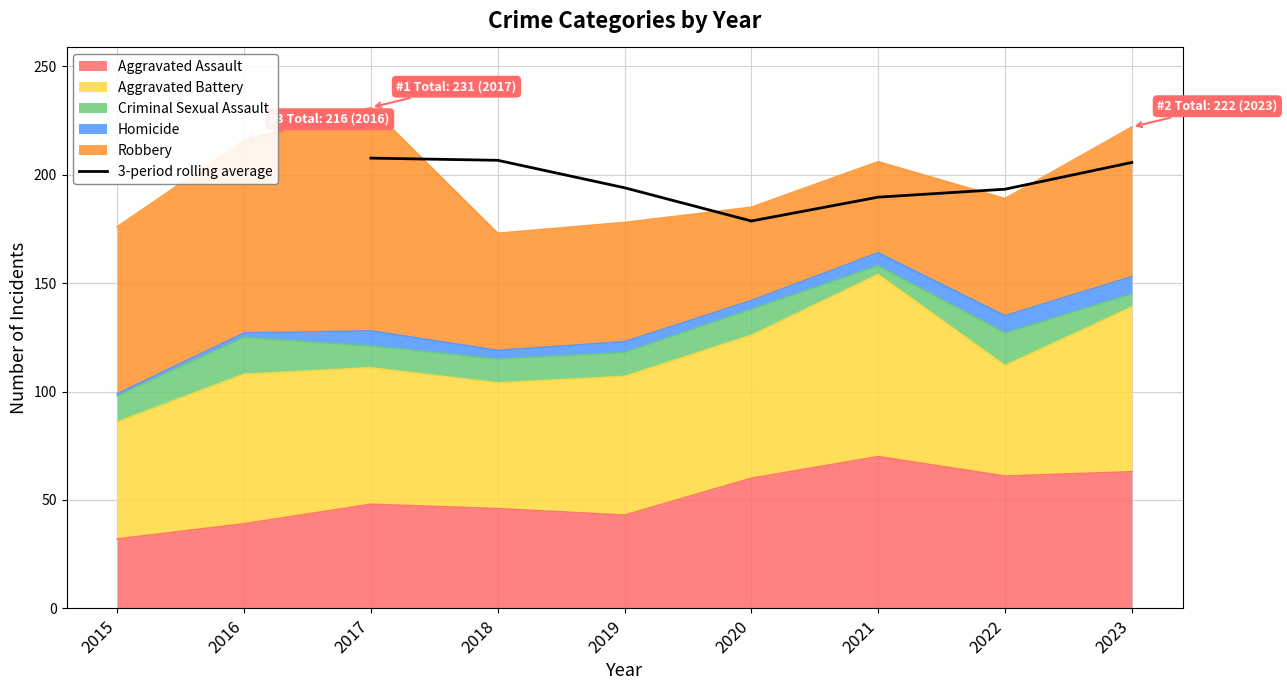

At which label does 3-period rolling average reach its minimum?

2020